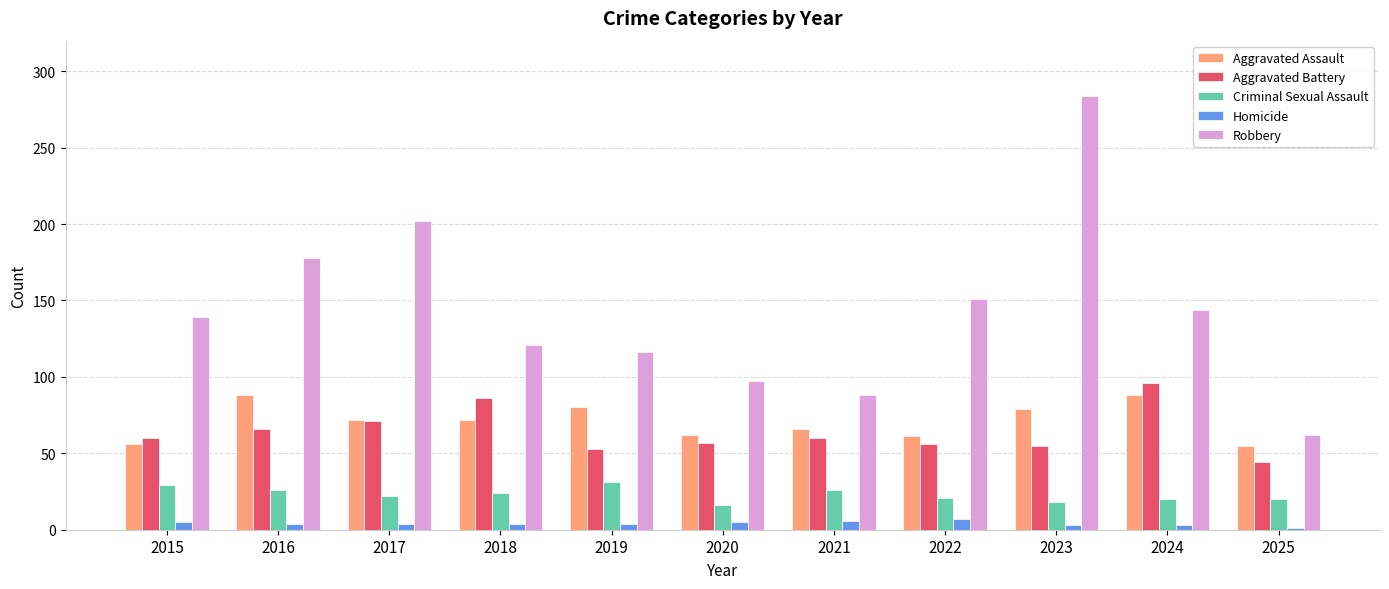

Which series has the widest spread of values?

Robbery